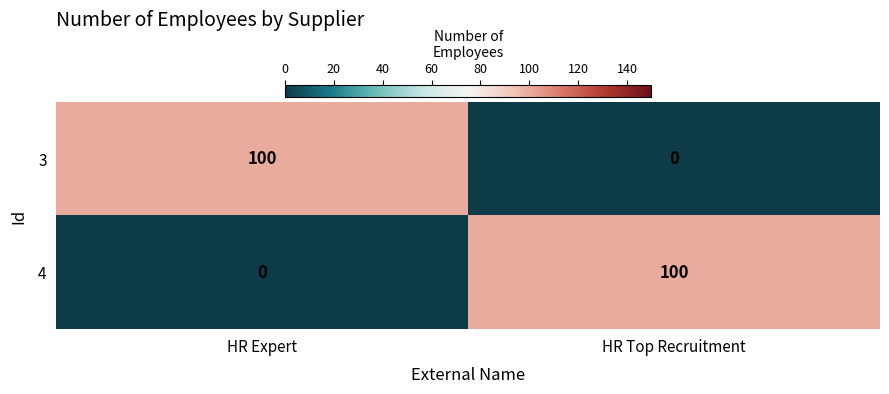

What is the spread (max minus min) of values at HR Top Recruitment?

100